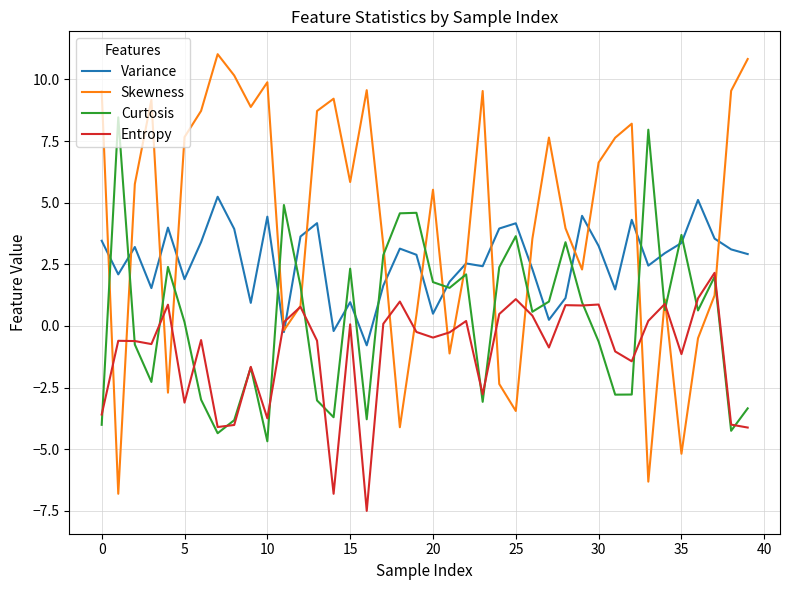

At how many categories does at least one series exceed -1?

40